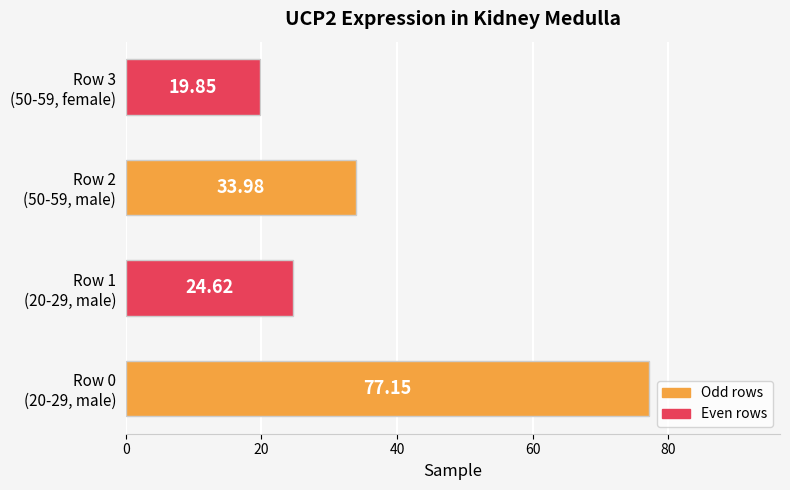

List the labels in order of value, largest first.

Row 0
(20-29, male), Row 2
(50-59, male), Row 1
(20-29, male), Row 3
(50-59, female)